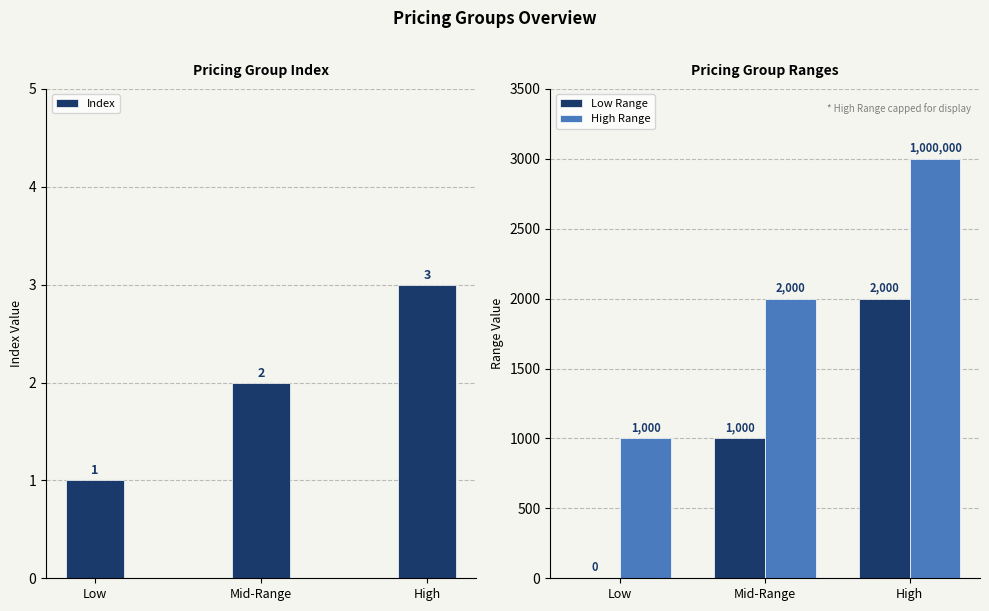

How many bars are there in total?

9